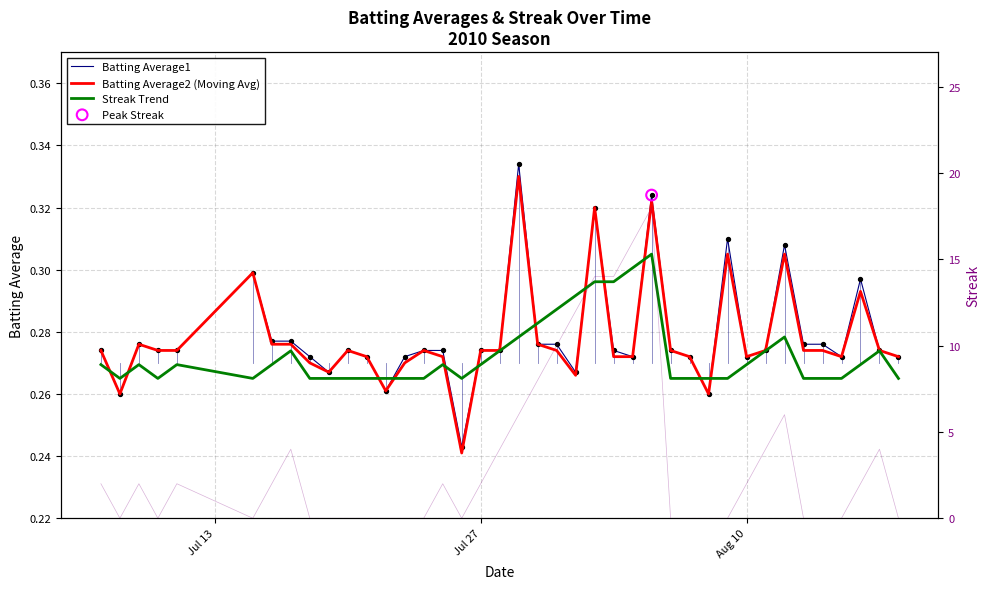

Which series contains the highest Y value?

Batting Average1